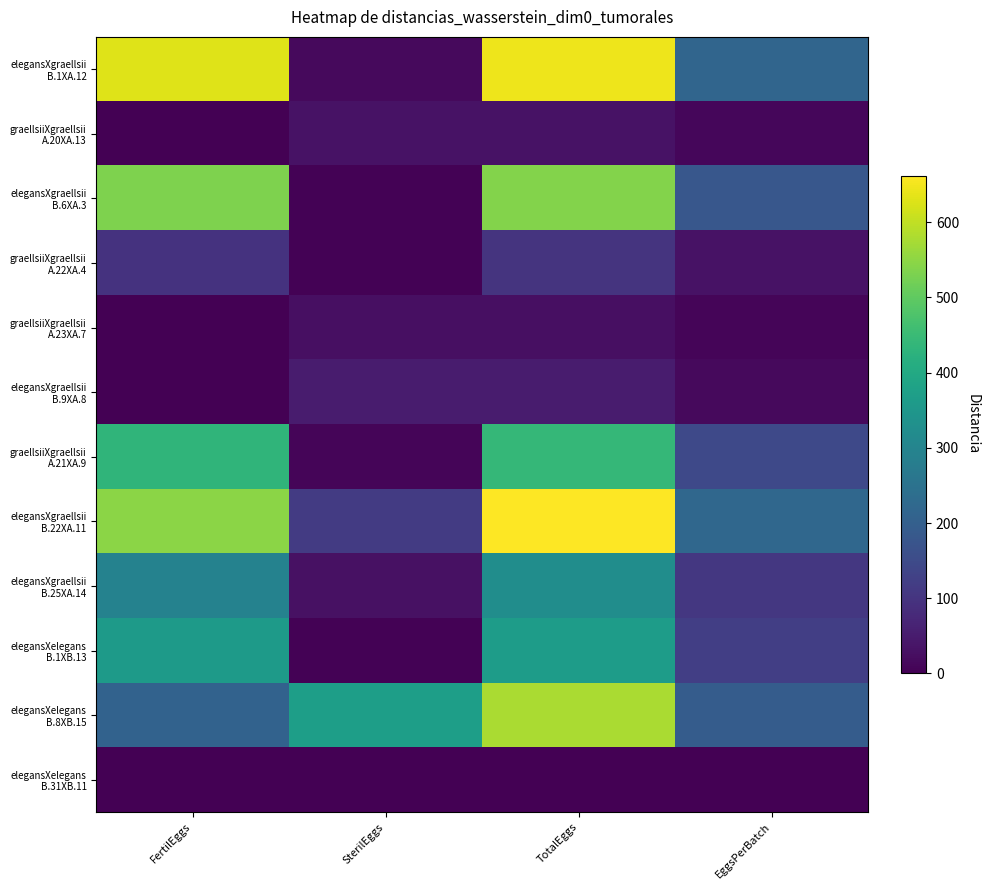

Between EggsPerBatch and TotalEggs, which is larger?

TotalEggs